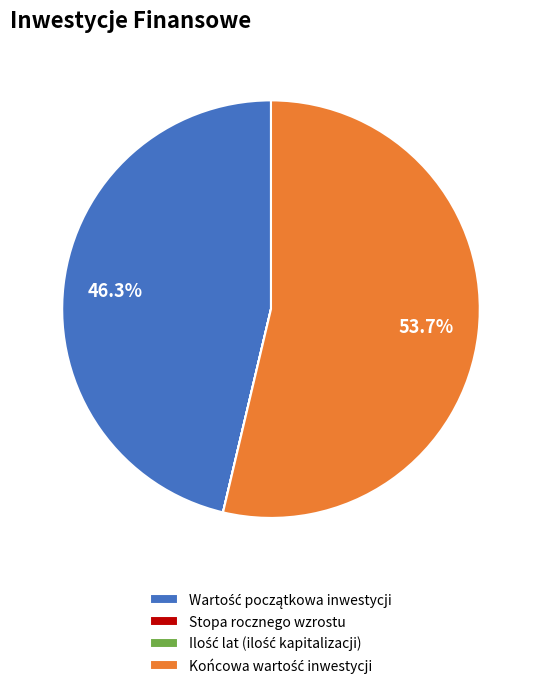

Is there any slice that represents more than half of the pie?

Yes